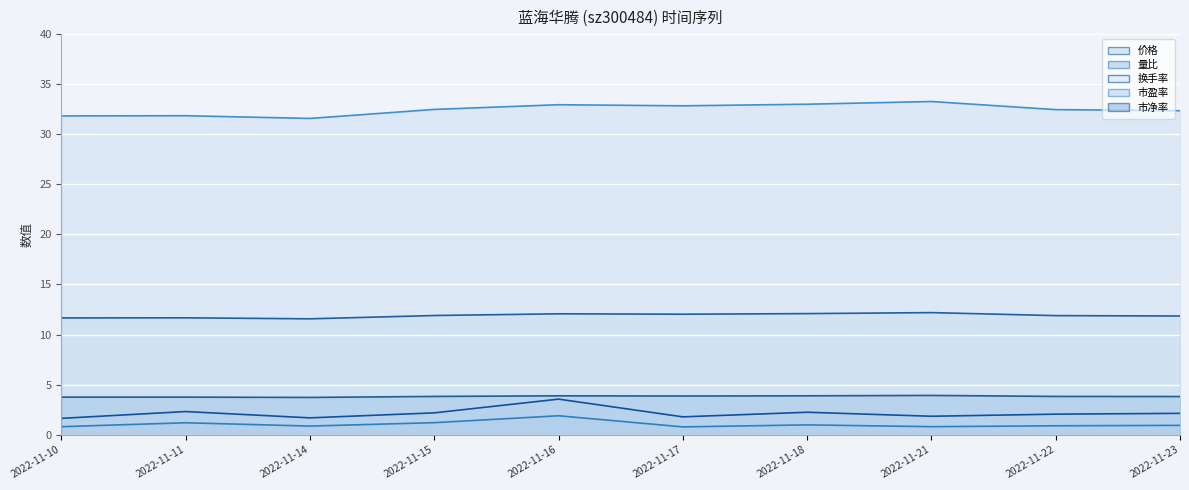

Rank the categories by 量比 (line) value from lowest to highest.

2022-11-17, 2022-11-10, 2022-11-21, 2022-11-14, 2022-11-22, 2022-11-23, 2022-11-18, 2022-11-11, 2022-11-15, 2022-11-16